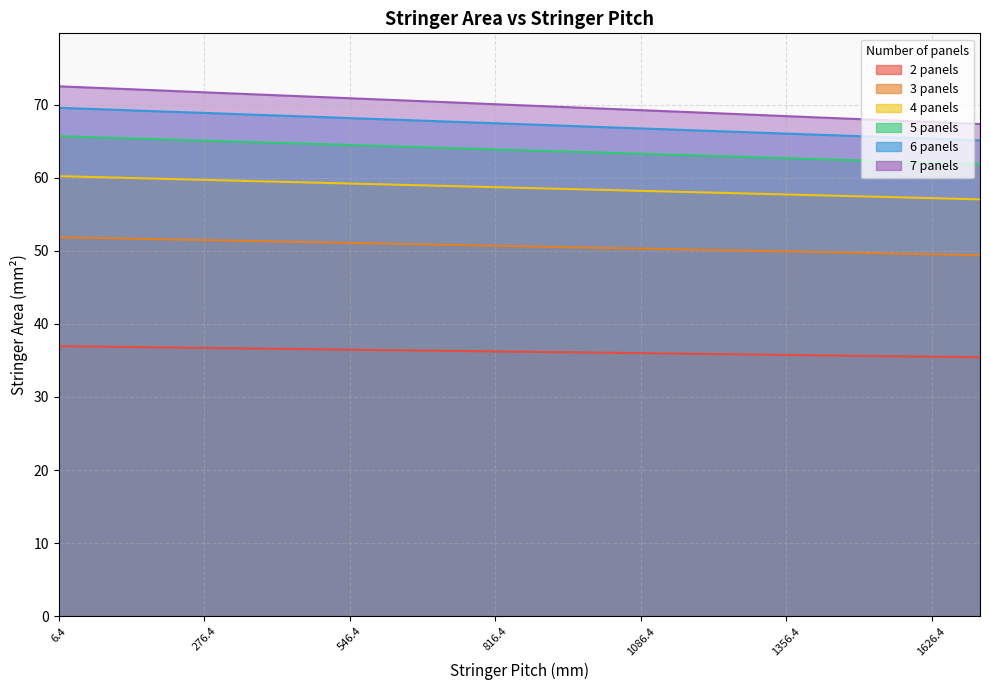

Reading left to right, transcribe all the data shown in this chart.

2 panels: 37.0	36.9	36.8	36.7	36.6	36.5	36.5	36.4	36.3	36.2	36.1	36.1	36.0	35.9	35.8	35.8	35.7	35.6	35.5	35.4
3 panels: 51.9	51.7	51.6	51.5	51.3	51.2	51.1	50.9	50.8	50.7	50.5	50.4	50.3	50.2	50.0	49.9	49.8	49.6	49.5	49.4
4 panels: 60.2	60.0	59.9	59.7	59.5	59.4	59.2	59.0	58.9	58.7	58.5	58.4	58.2	58.0	57.9	57.7	57.5	57.4	57.2	57.0
5 panels: 65.7	65.5	65.3	65.1	64.9	64.7	64.5	64.3	64.1	63.9	63.7	63.5	63.3	63.1	62.9	62.7	62.5	62.3	62.1	61.9
6 panels: 69.6	69.3	69.1	68.9	68.6	68.4	68.2	67.9	67.7	67.5	67.2	67.0	66.7	66.5	66.3	66.0	65.8	65.6	65.3	65.1
7 panels: 72.5	72.2	72.0	71.7	71.4	71.1	70.9	70.6	70.3	70.0	69.8	69.5	69.2	69.0	68.7	68.4	68.2	67.9	67.6	67.3